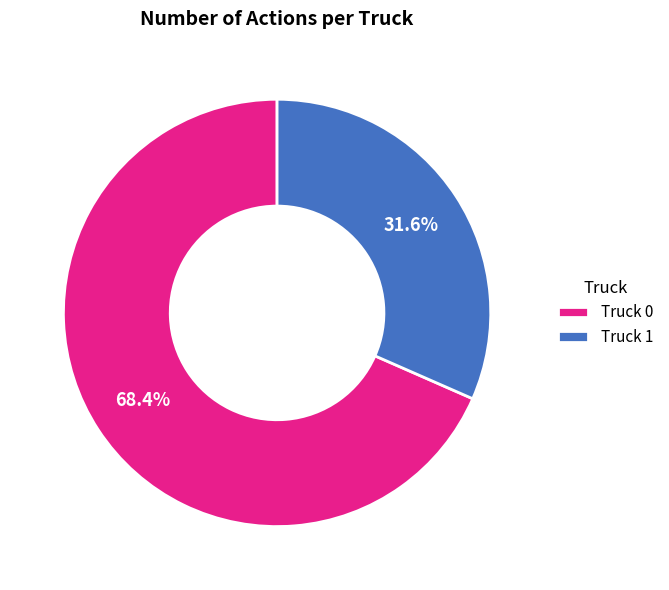

To the nearest percent, what percentage of the pie is Truck 0?

68%